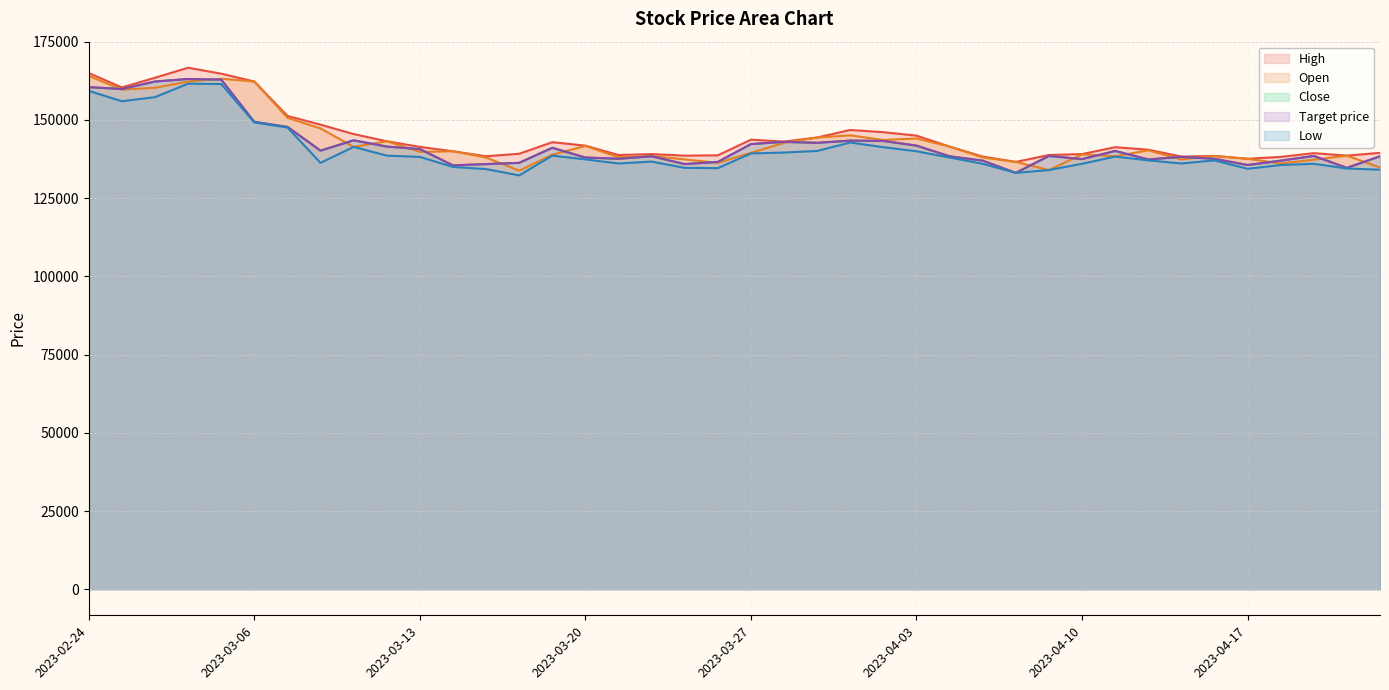

List the series in order of their peak value, highest first.

High, Open, Close, Target price, Low